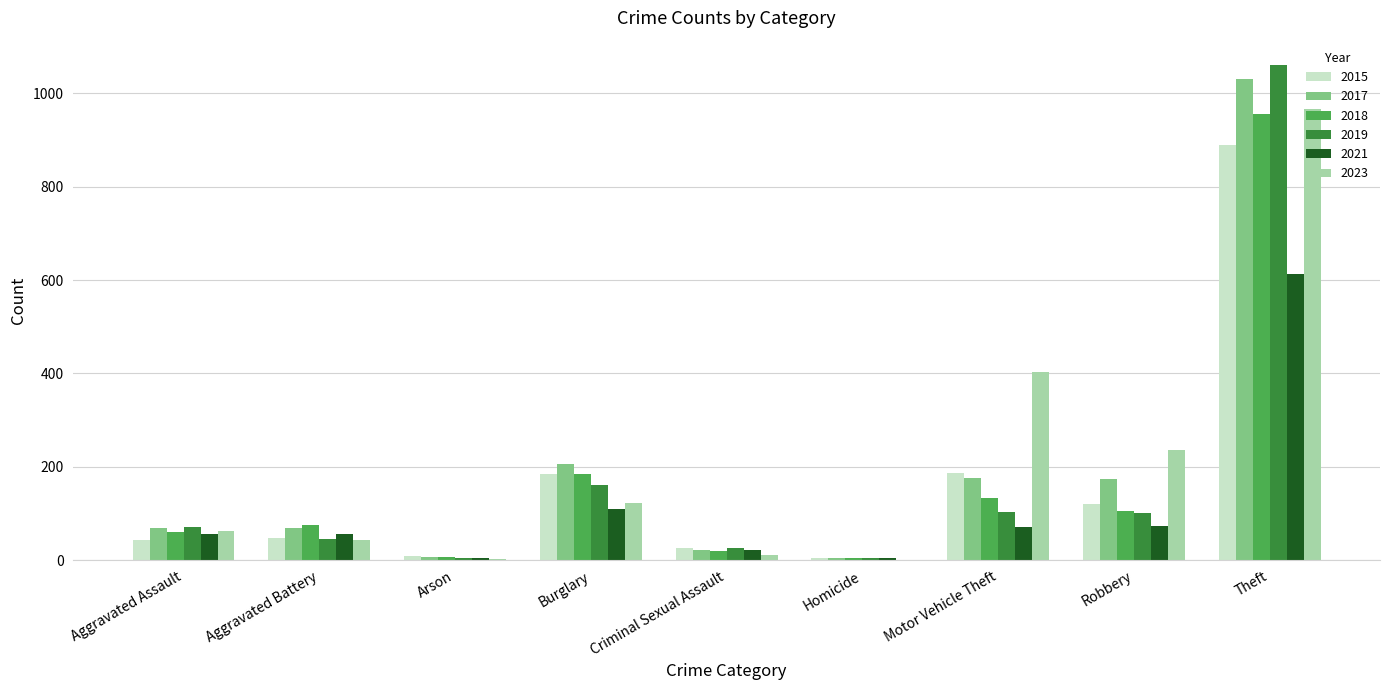

True or false: 2023 has a value of 63 at Aggravated Assault.

True